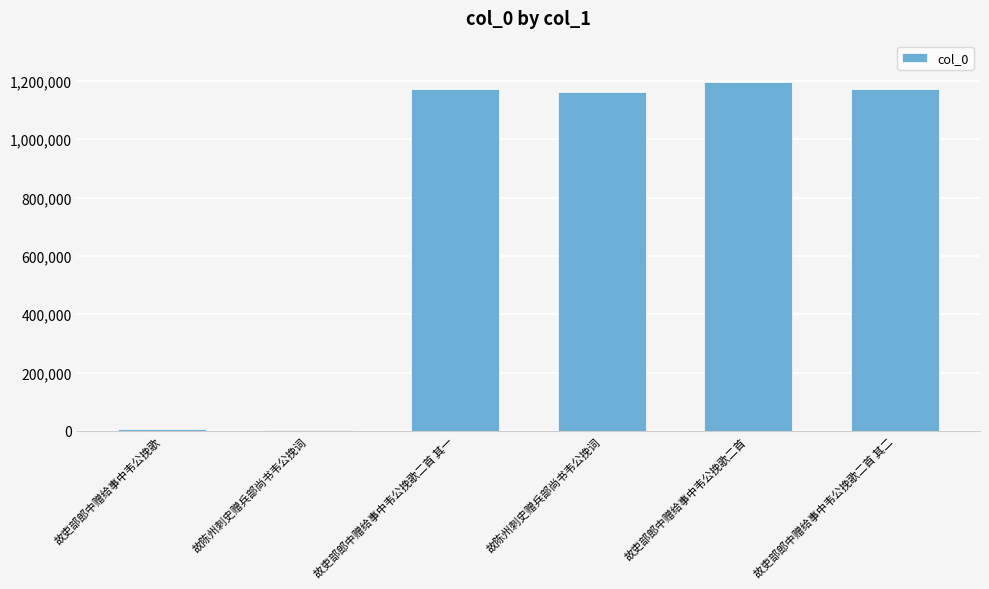

What is the sum of the values at 故吏部郎中赠给事中韦公挽歌二首 其二 and 故吏部郎中赠给事中韦公挽歌二首?

2366644